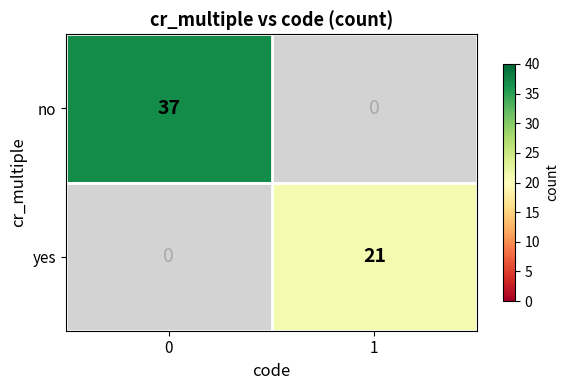

How many categories are shown in the chart?

2